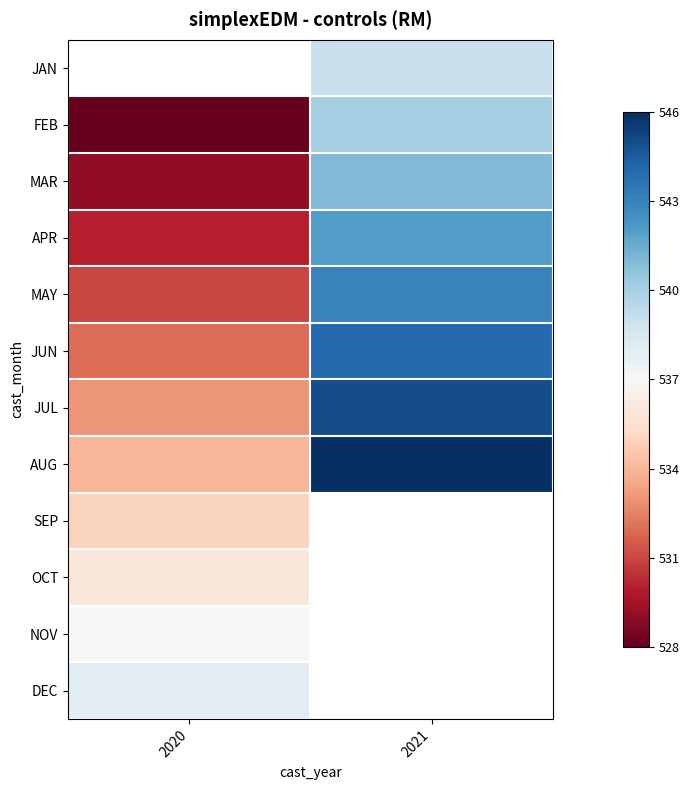

The JUL series shows 833.9 at 2020. True or false?

False